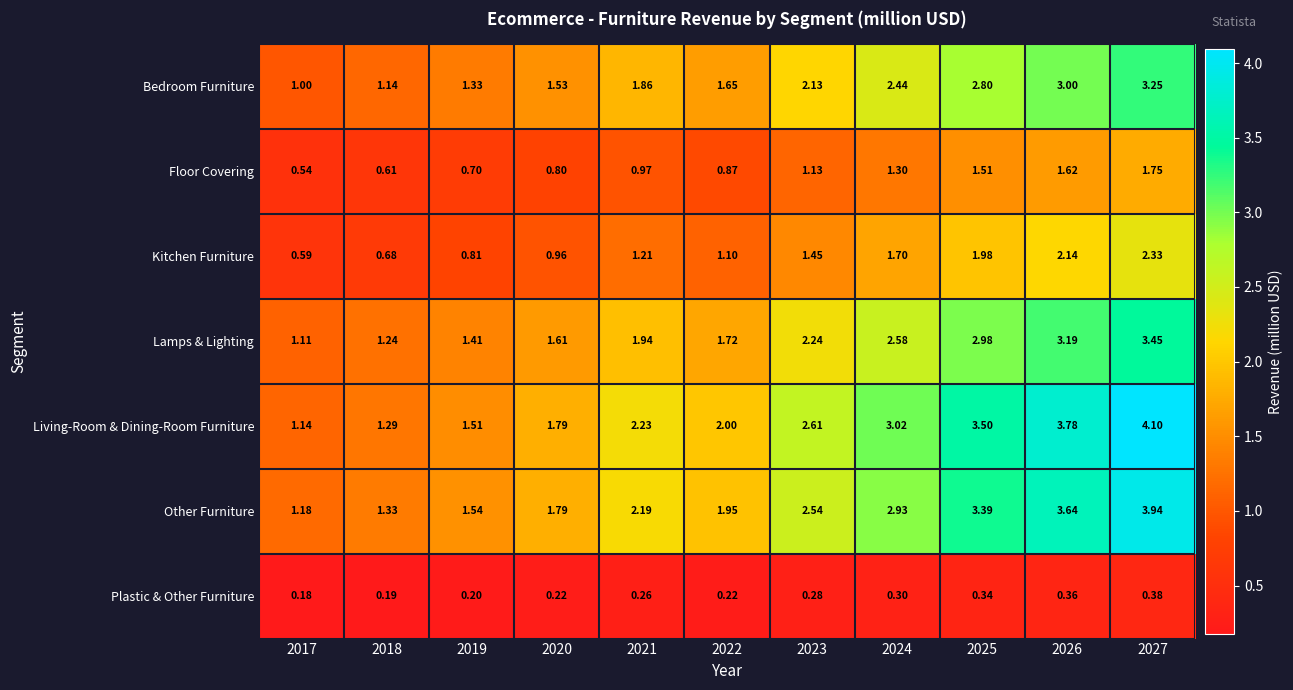

At which category is the sum across all series the highest?

2027